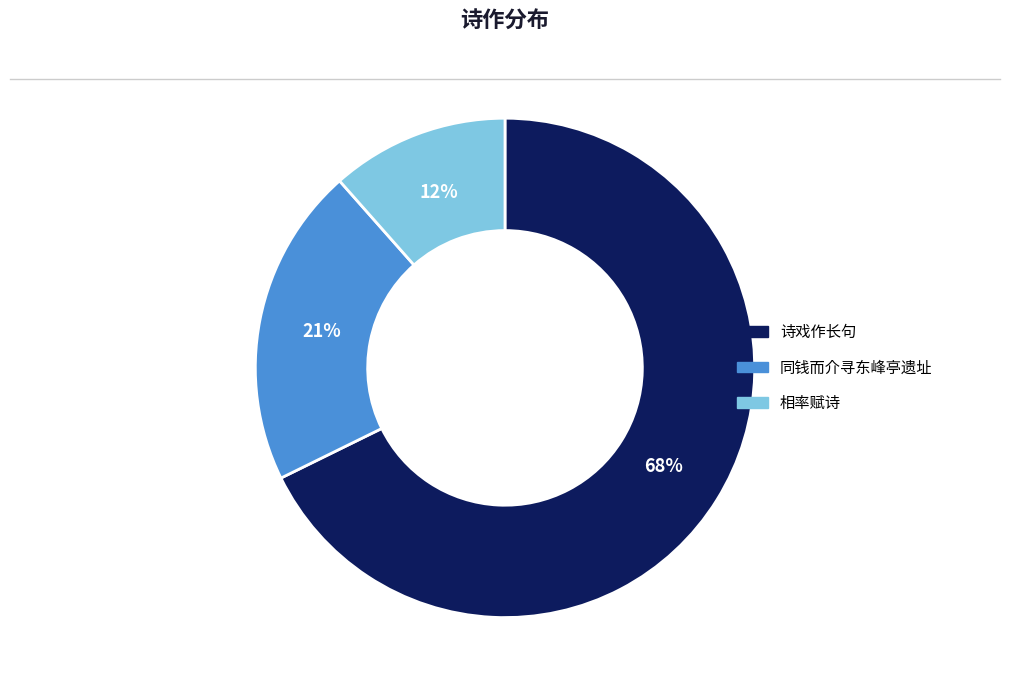

Count the number of slices in the pie.

3